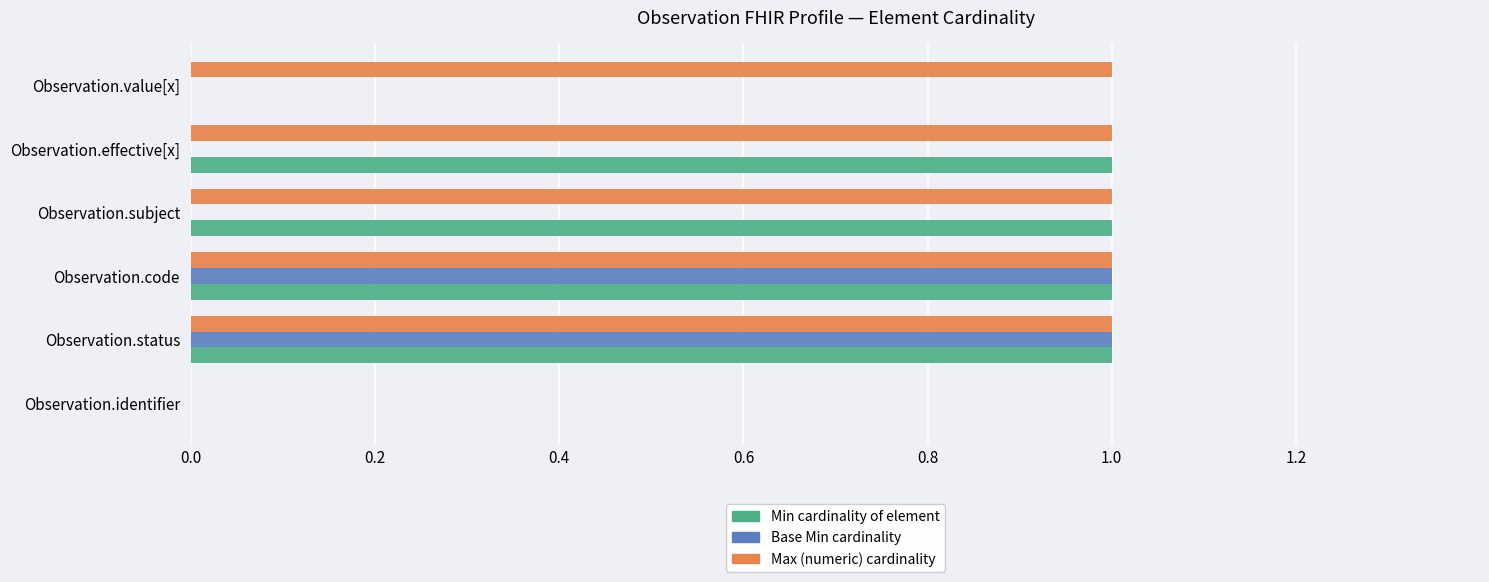

Count the number of data series in this chart.

3